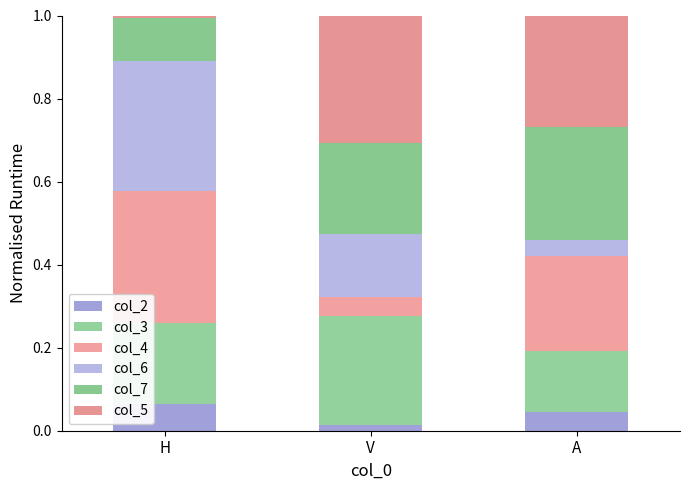

The value of col_2 at H is 0.1. True or false?

True